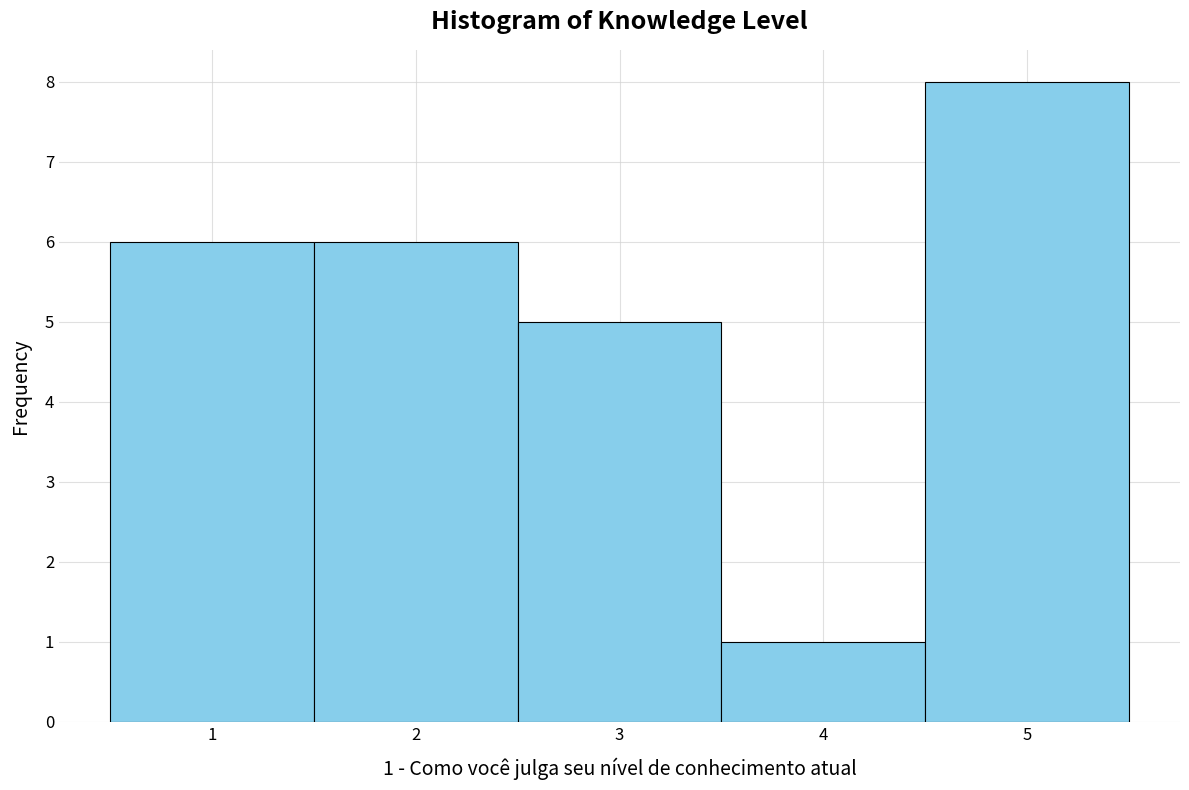

Over which range of the x-axis is the bar tallest?

4.5 to 5.5